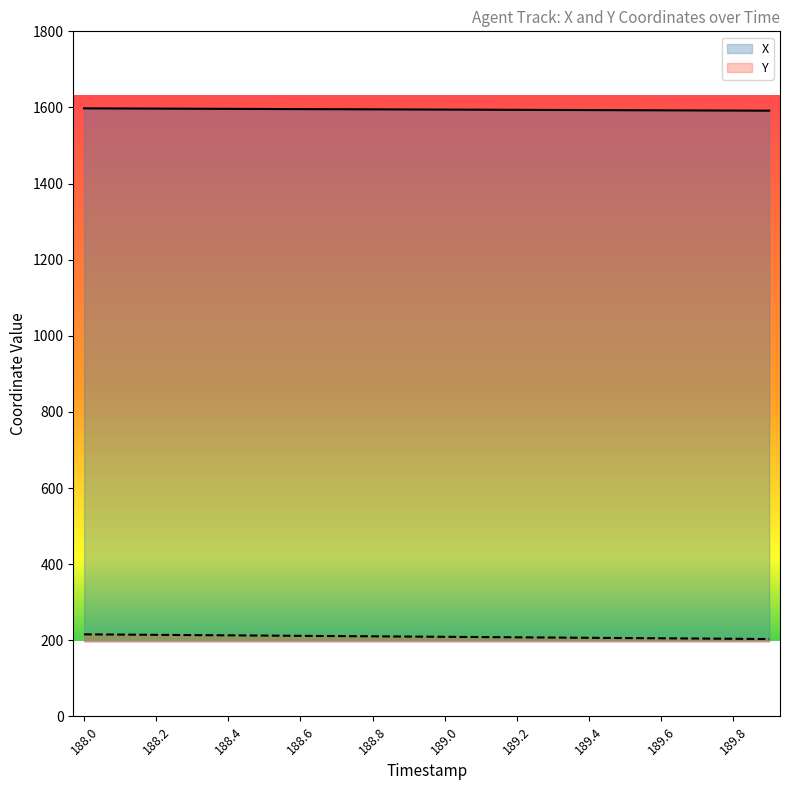

True or false: Y and X cross at least once.

False